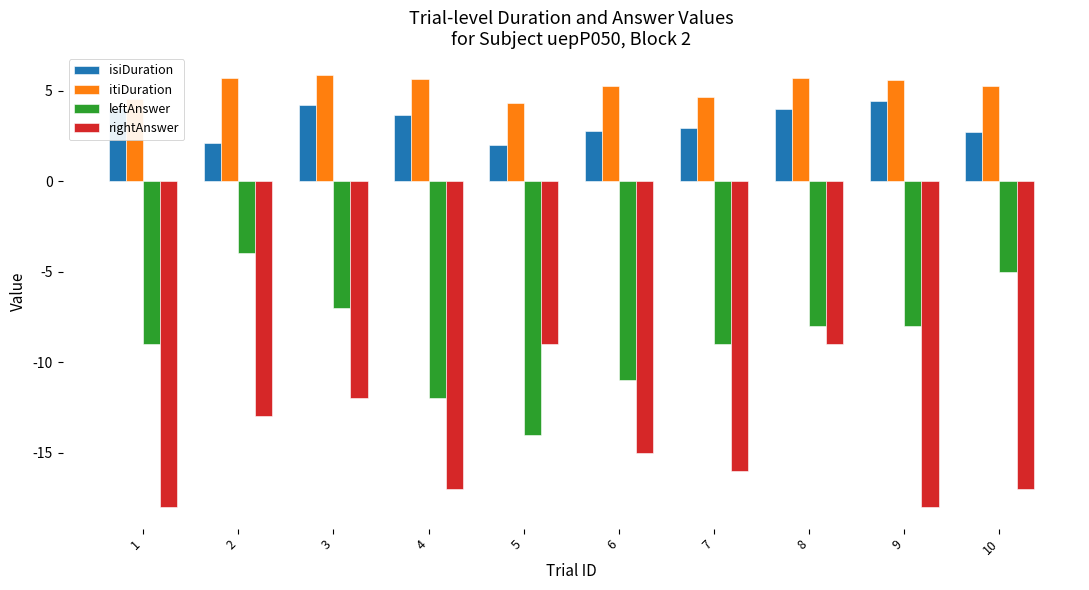

How many categories are shown in the chart?

10